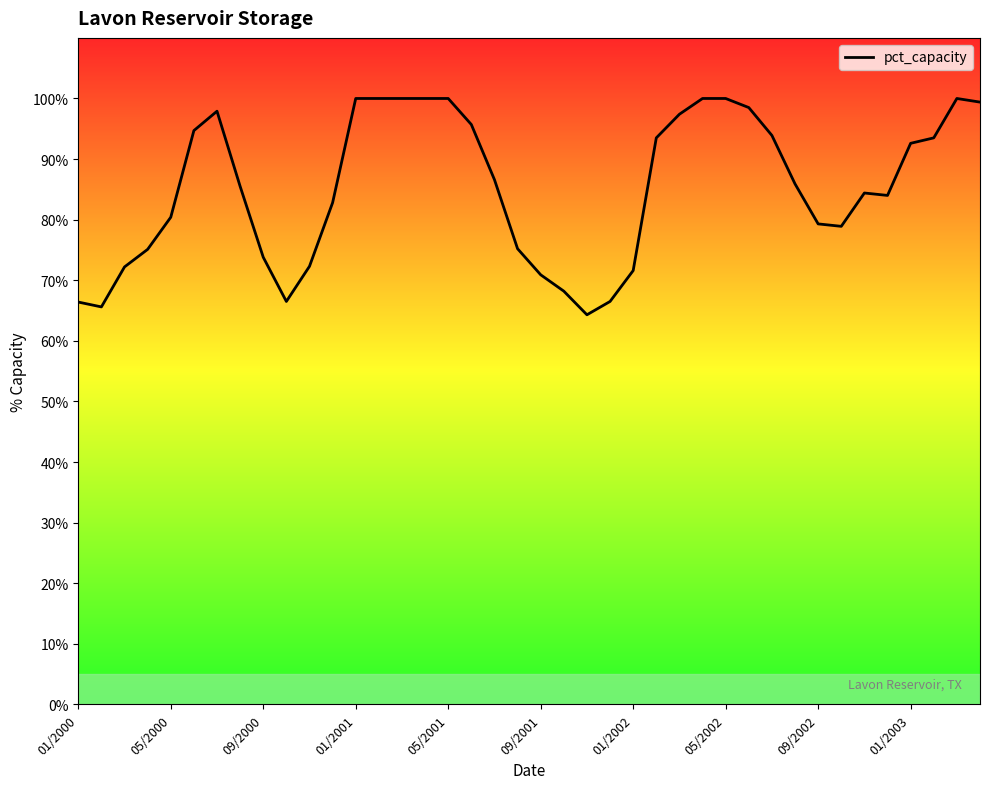

What is the difference between the maximum and minimum values?

35.7